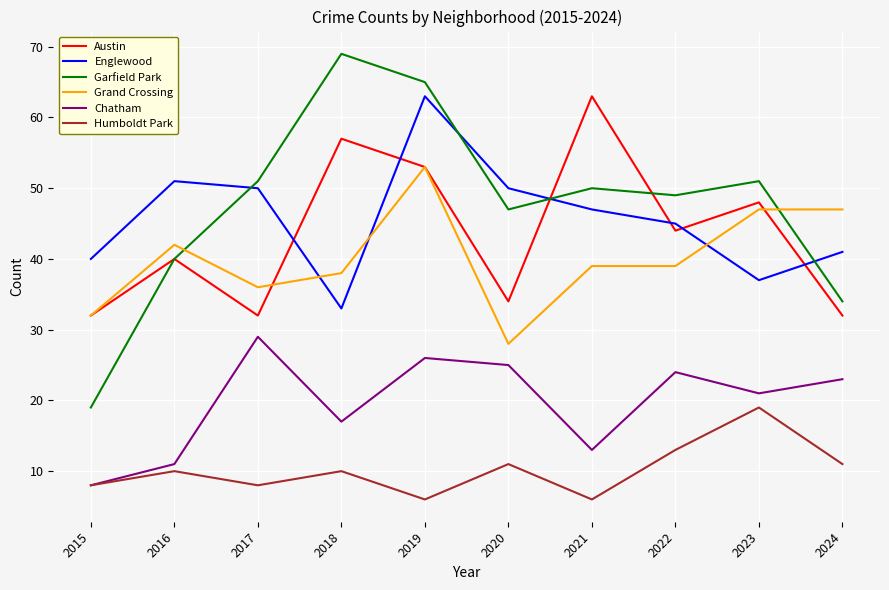

Which series ends up on top after the final intersection of Grand Crossing and Austin?

Grand Crossing